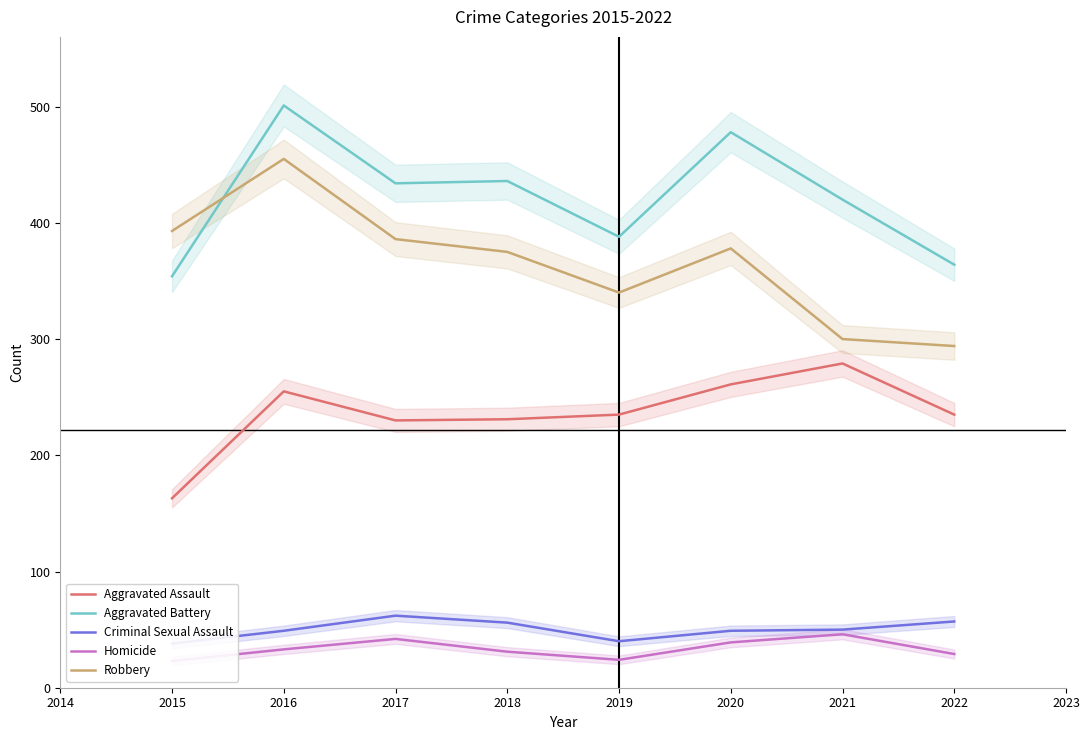

At which category does Aggravated Assault reach its first local peak?

2016